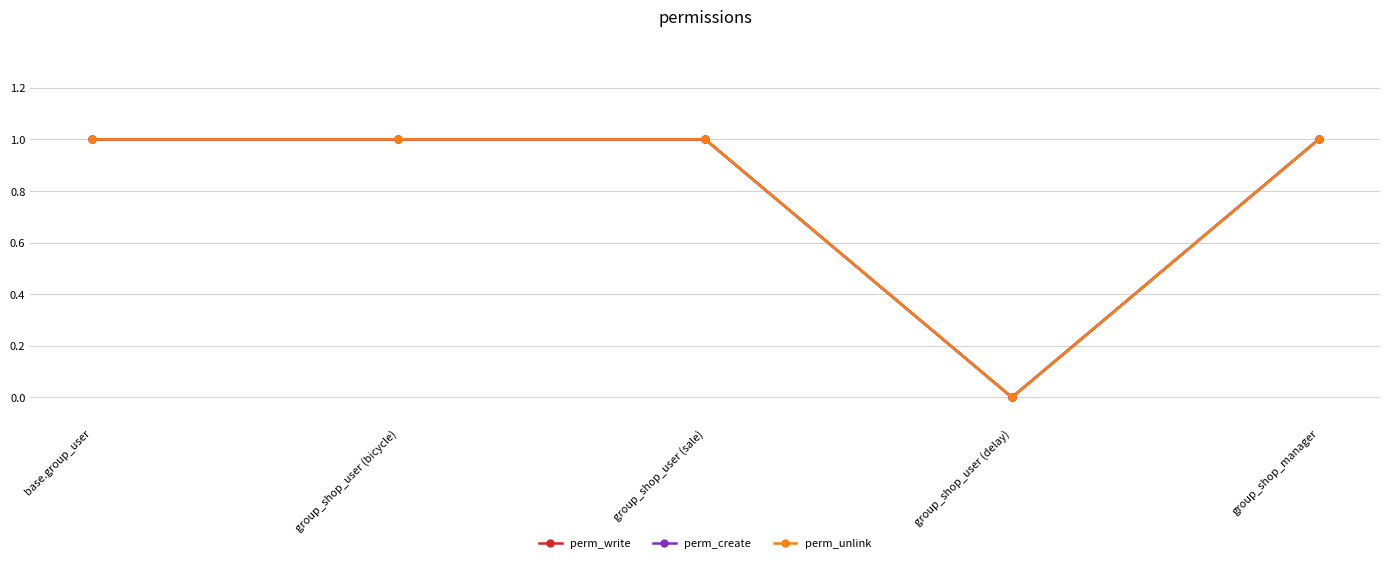

Does the chart have visible grid lines?

Yes